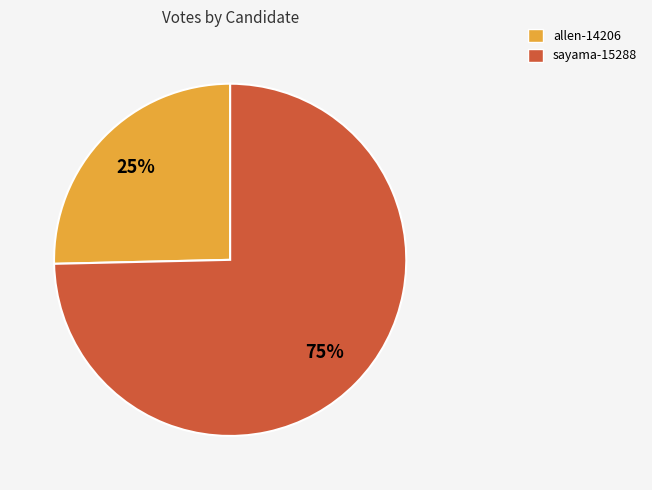

Which has a higher value, sayama-15288 or allen-14206?

sayama-15288